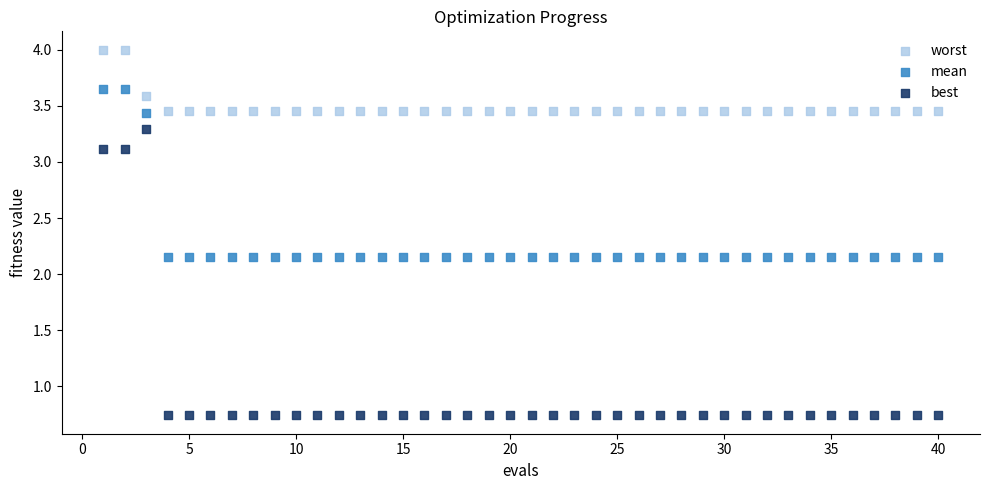

What are all the series names shown in the legend?

worst, mean, best